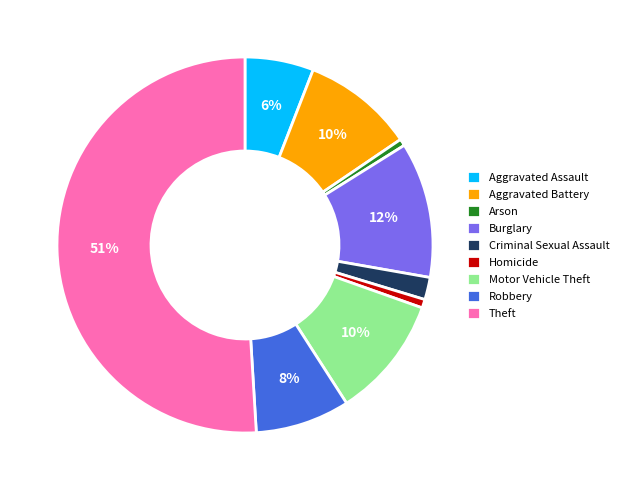

Which has a higher value, Homicide or Criminal Sexual Assault?

Criminal Sexual Assault